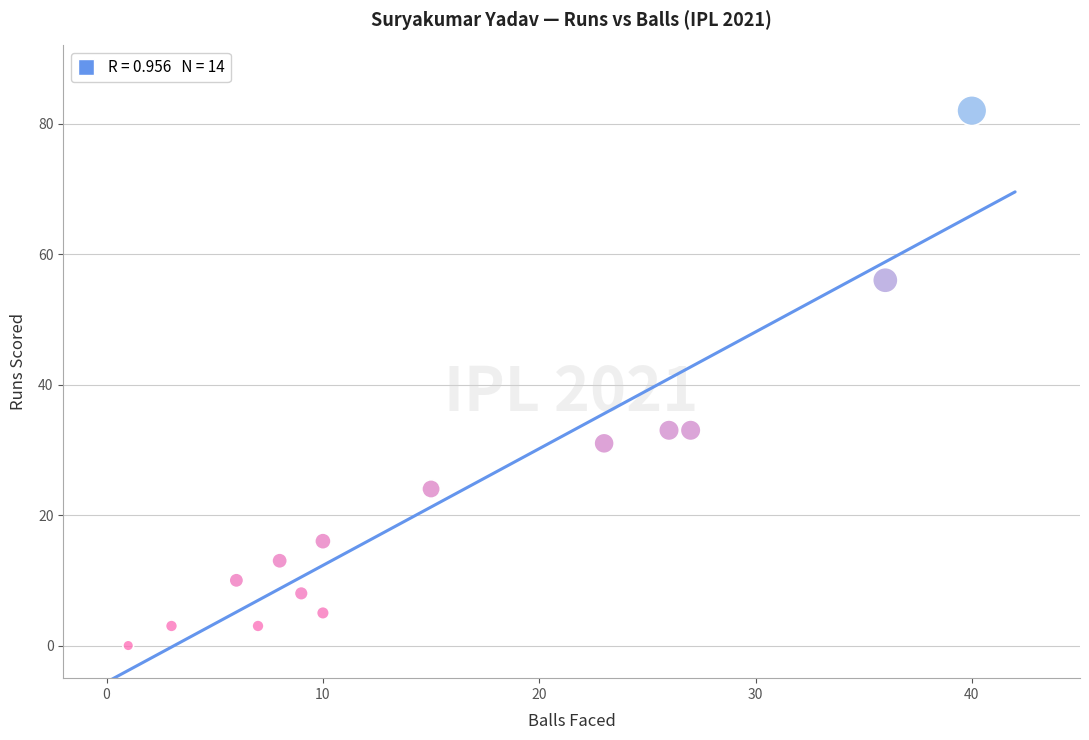

What is the range of X values (max minus min)?

39